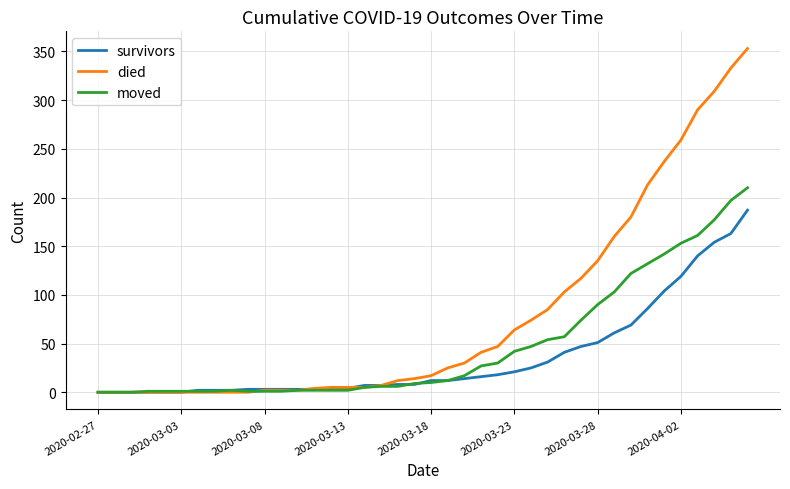

List the series in order of their peak value, highest first.

died, moved, survivors